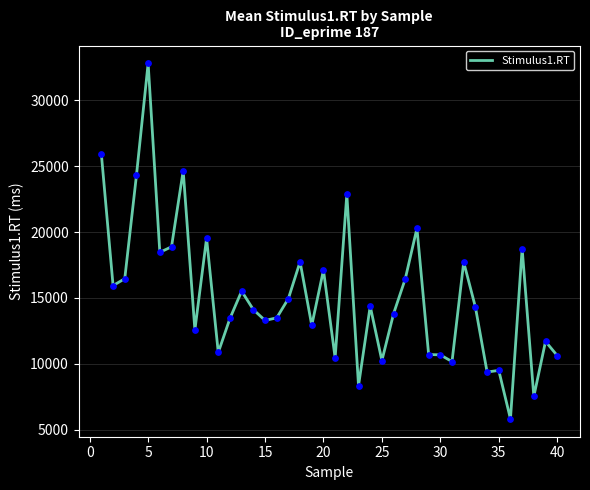

What is the minimum value shown in the chart?

5820